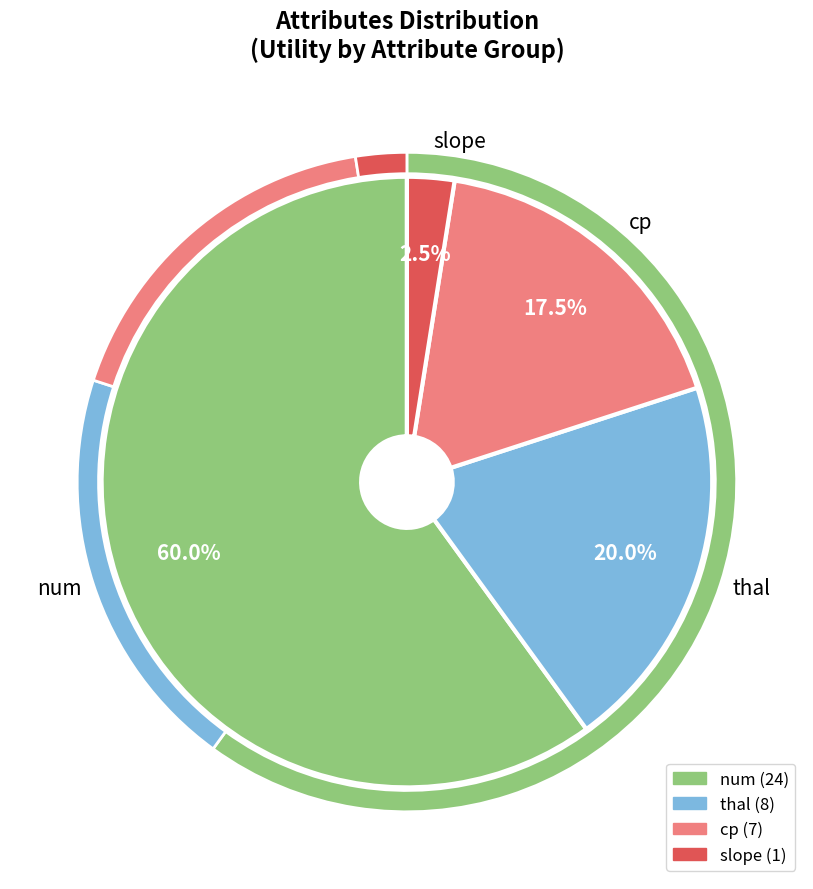

True or false: thal accounts for 20% of the total.

True